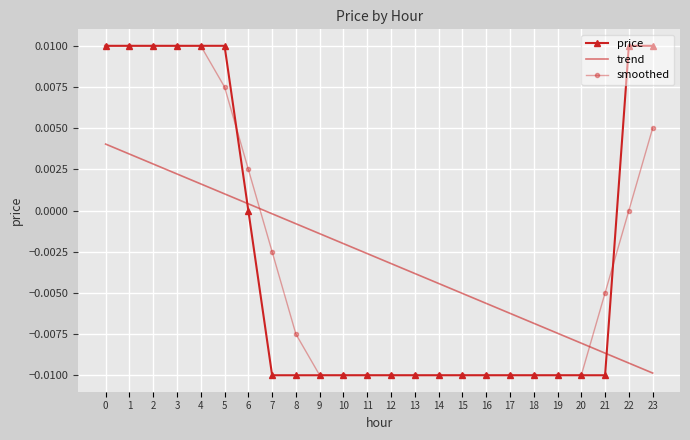

Is the value of trend at 11 greater than the value of smoothed at 6?

No